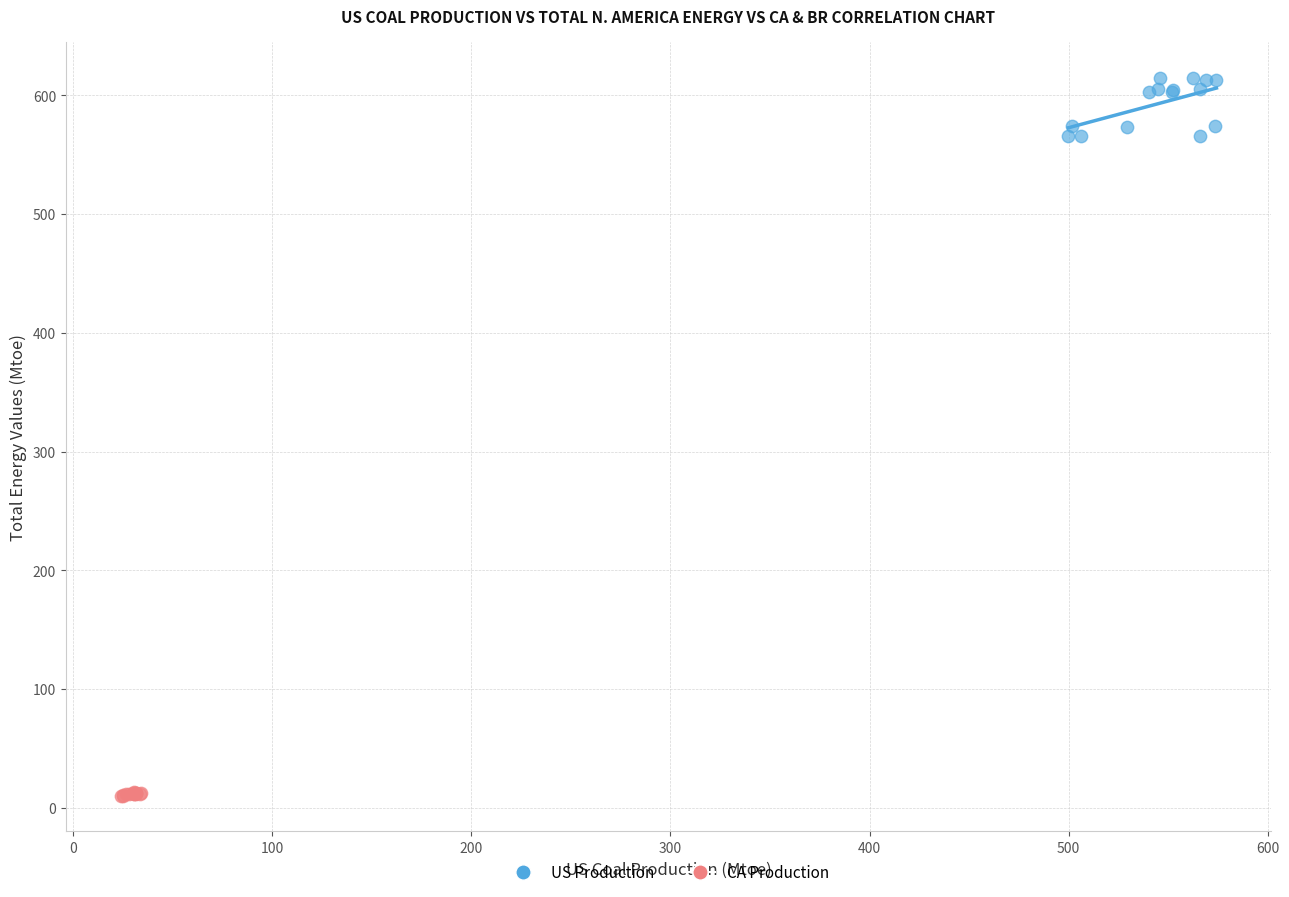

Which series reaches the minimum Y coordinate?

CA Production